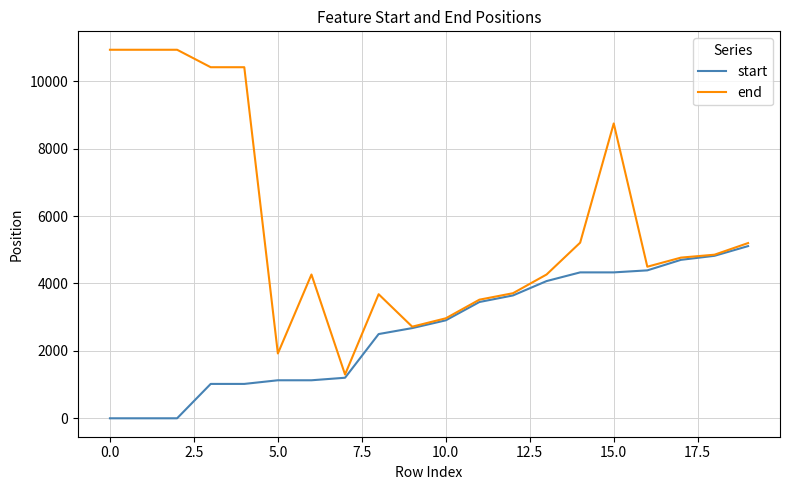

What are all the series names shown in the legend?

start, end